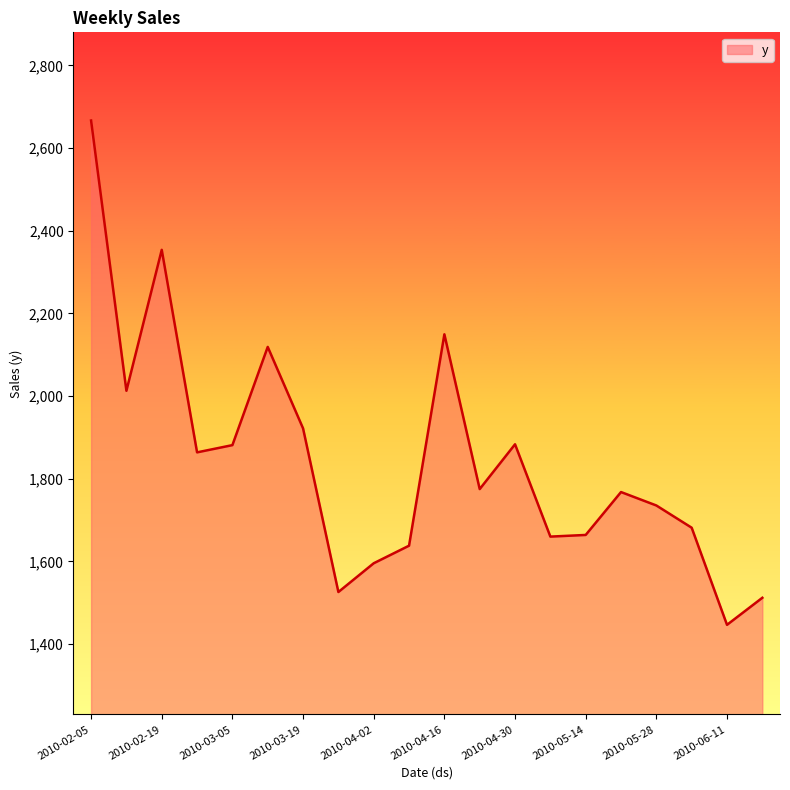

What is the average value?

1842.7